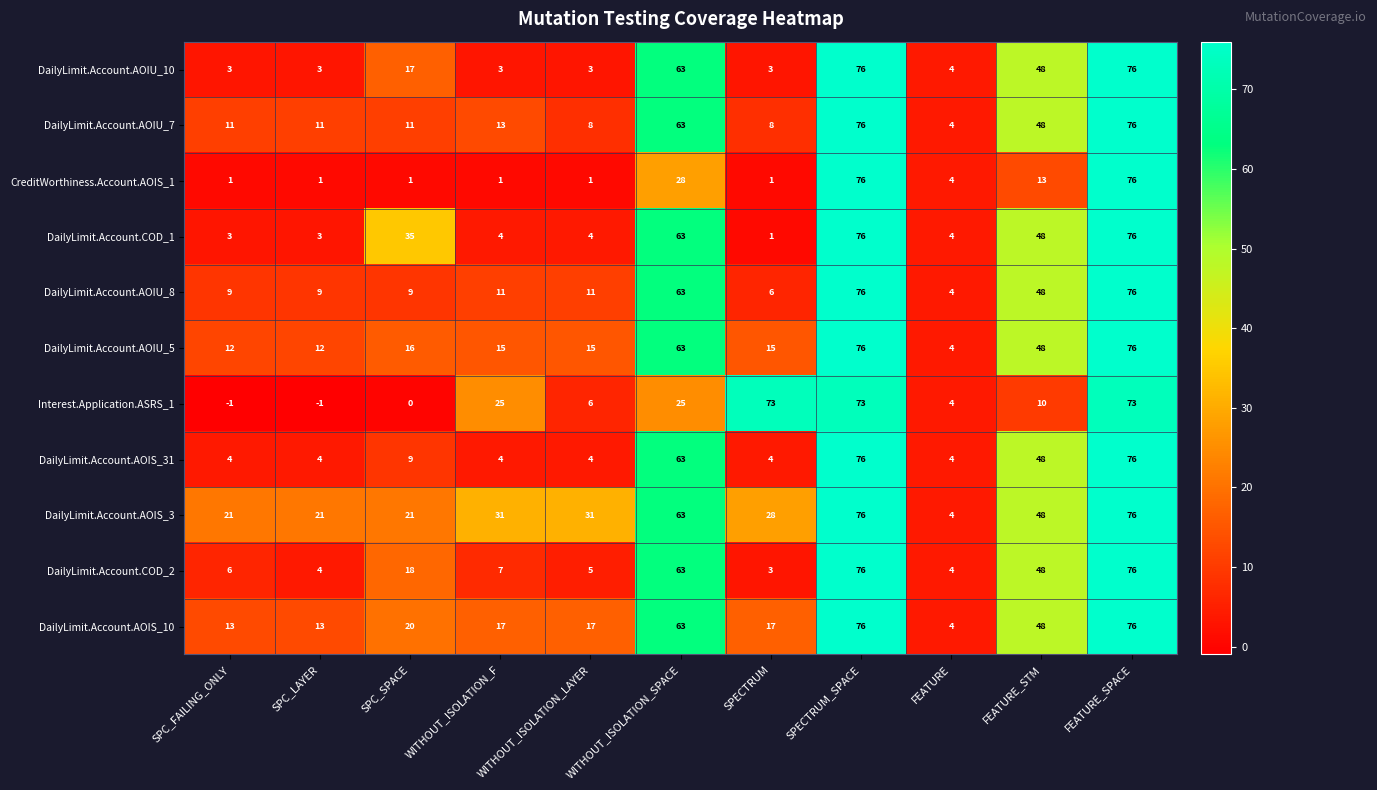

At which label does DailyLimit.Account.AOIU_8 reach its minimum?

FEATURE